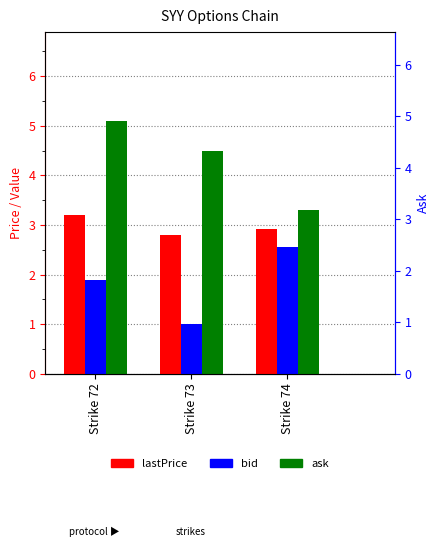

What are all the series names shown in the legend?

lastPrice, bid, ask